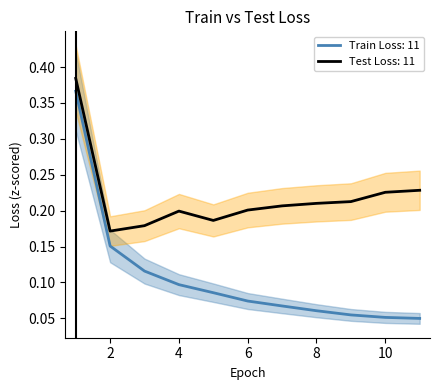

True or false: Test Loss and Train Loss intersect in this chart.

False